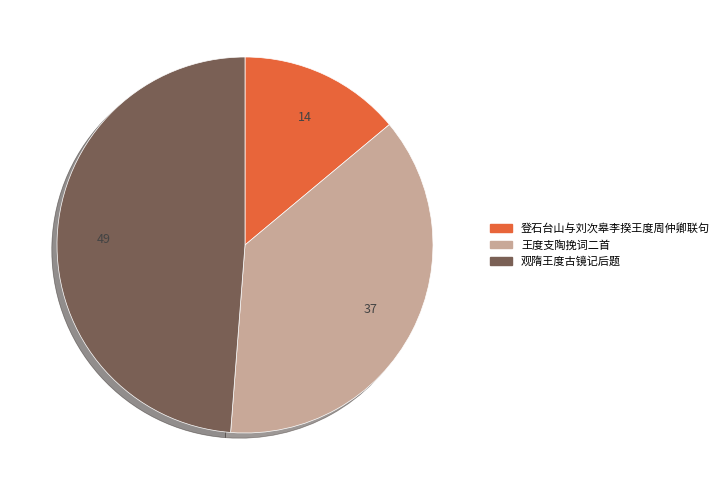

What is the ratio of the value at 登石台山与刘次皋李揆王度周仲卿联句 to the value at 观隋王度古镜记后题?

0.3